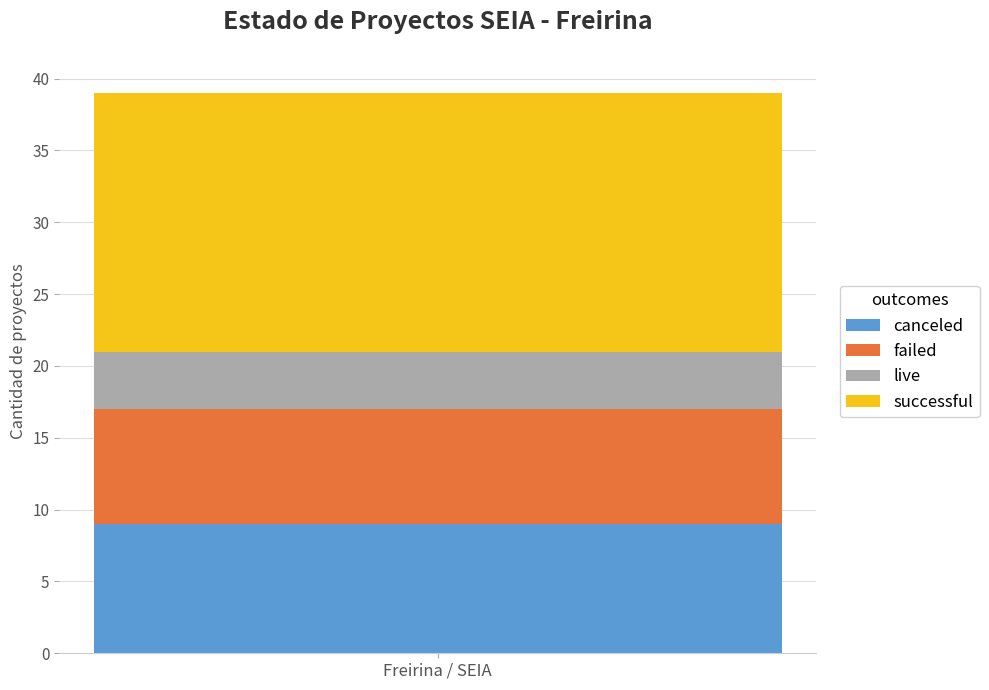

Is it true that canceled equals 5 at Freirina / SEIA?

False